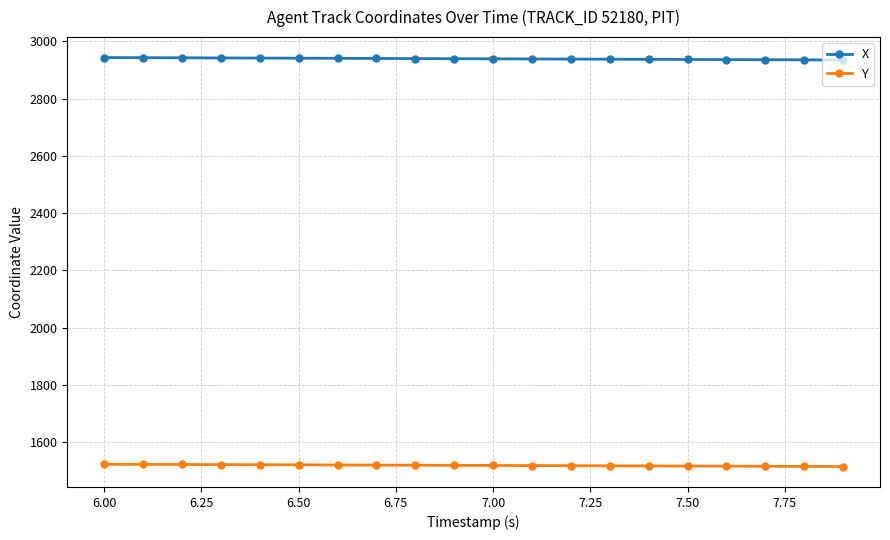

True or false: Y and X intersect in this chart.

False